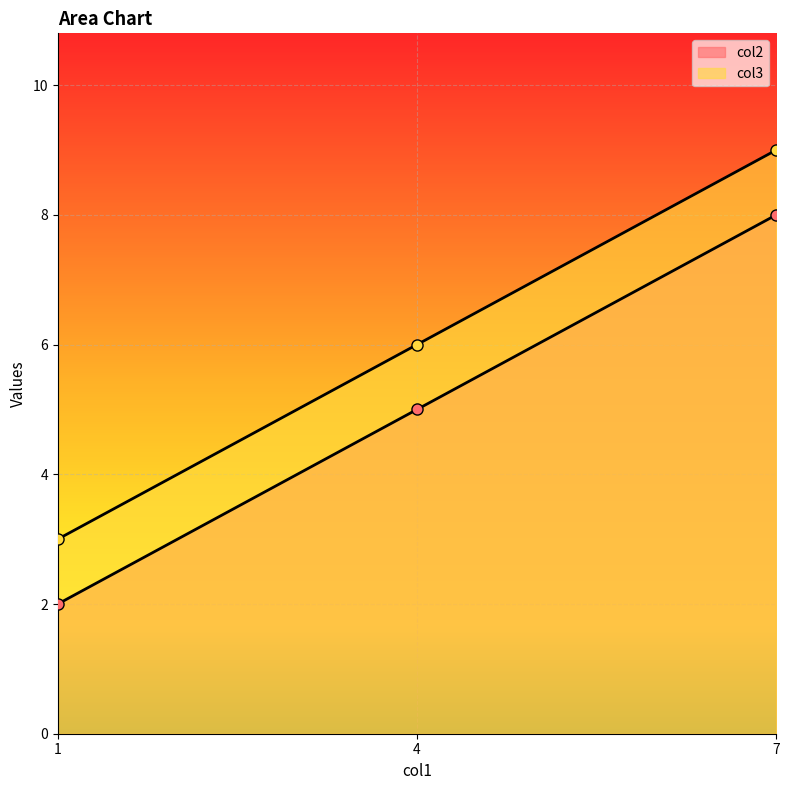

What is the average value of the col3 series?

6